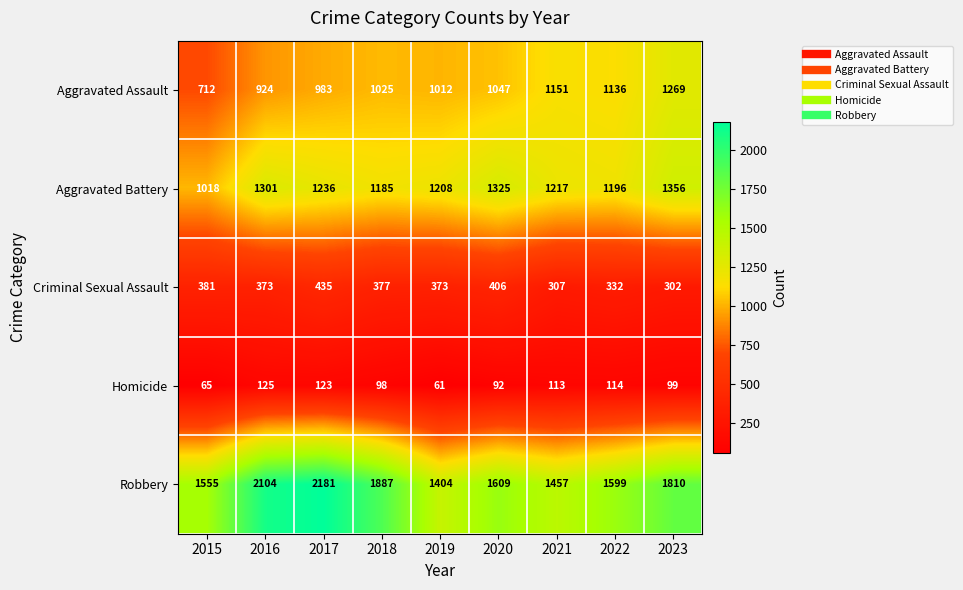

Where is Robbery nearest to the value 1792?

2023